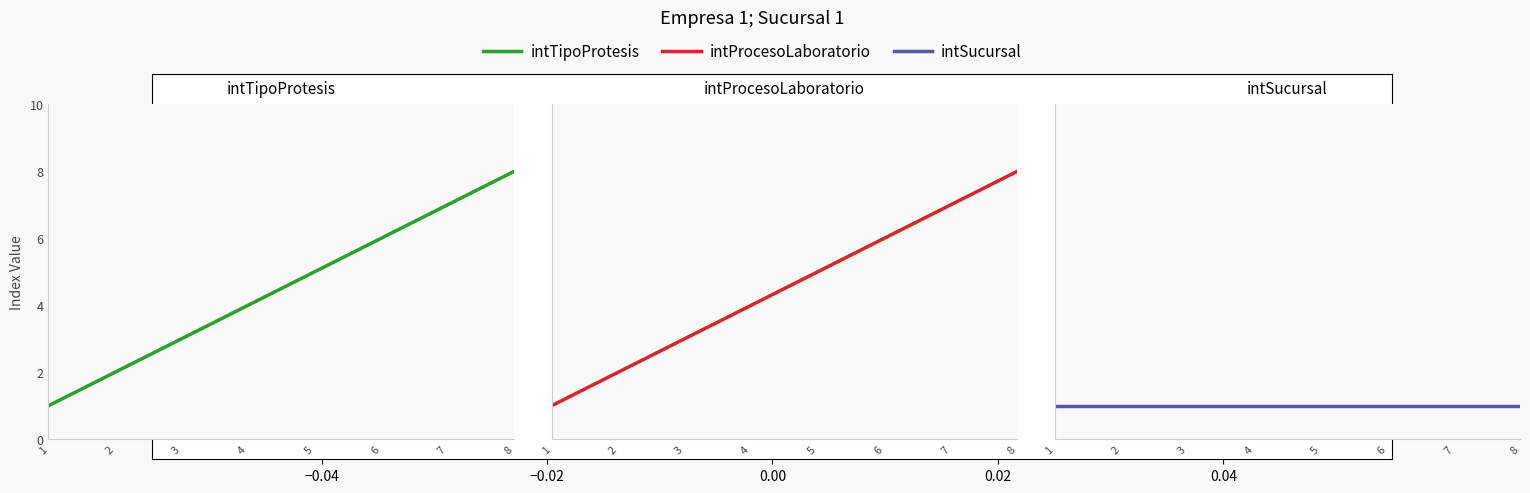

True or false: intTipoProtesis and intProcesoLaboratorio intersect in this chart.

False